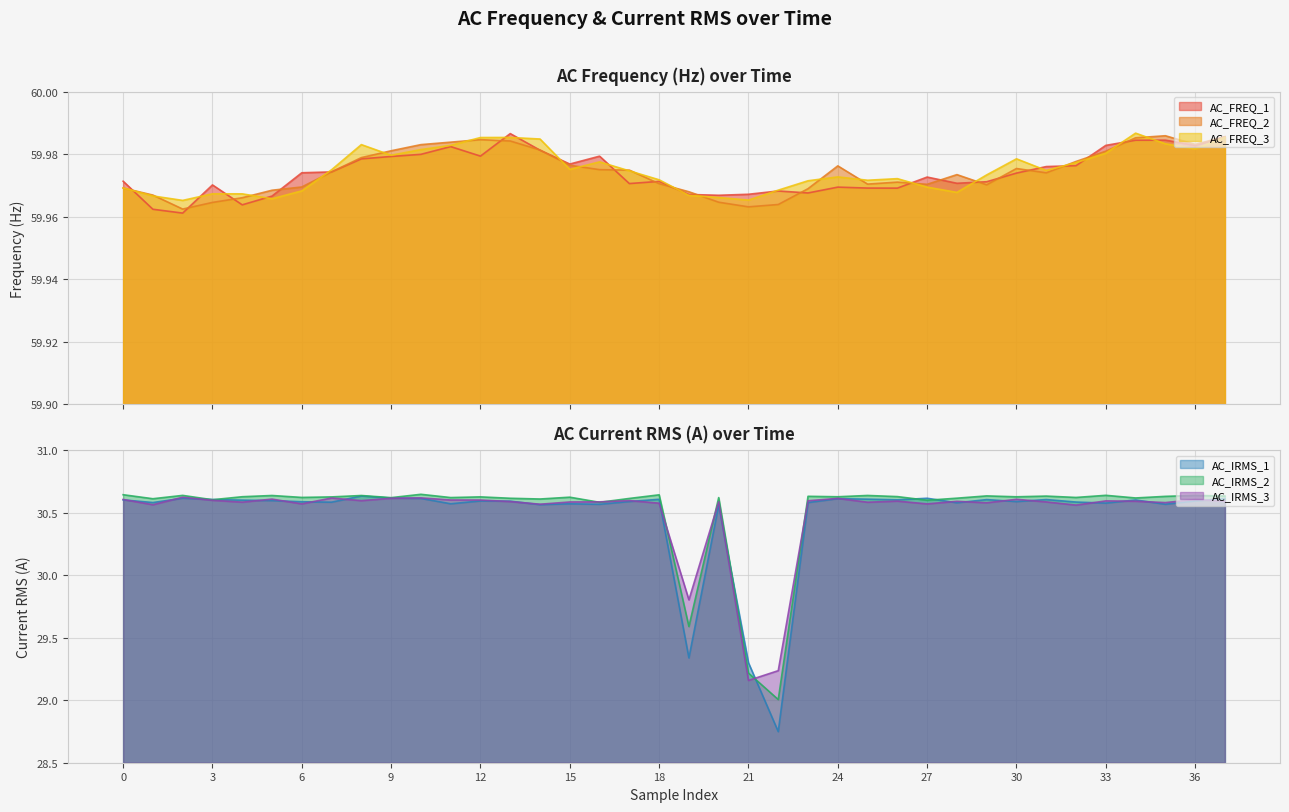

True or false: AC_FREQ_2 and AC_IRMS_2 intersect in this chart.

False